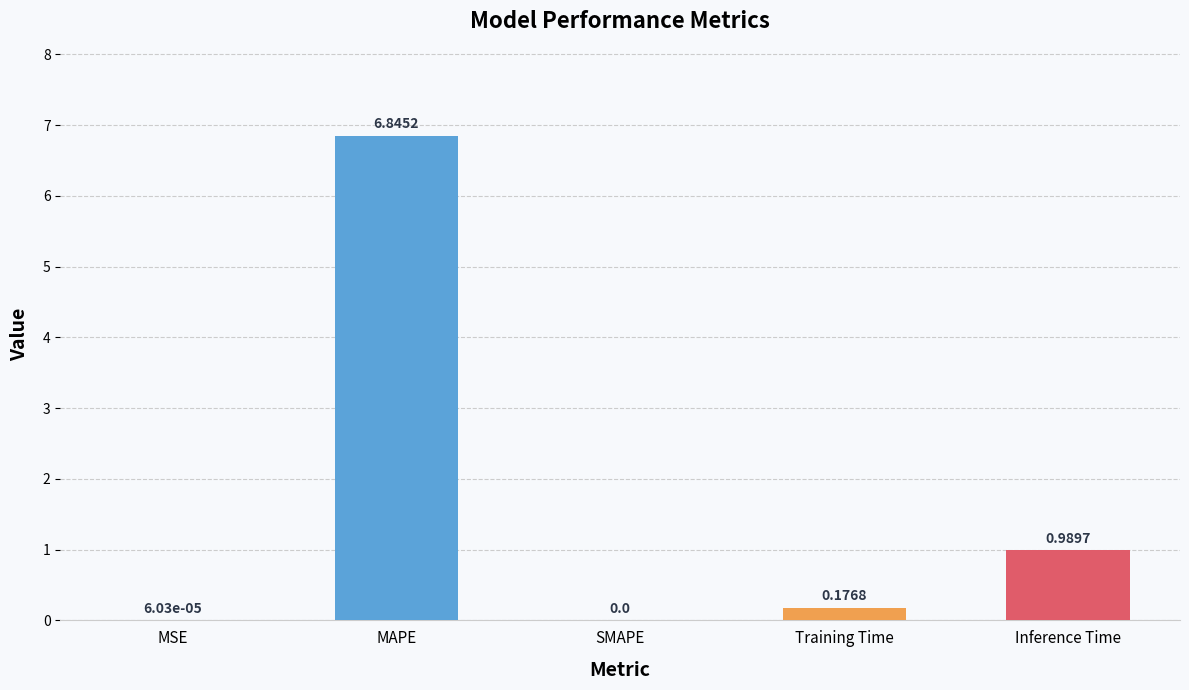

What is the change in value from Training Time to Inference Time?

+0.8